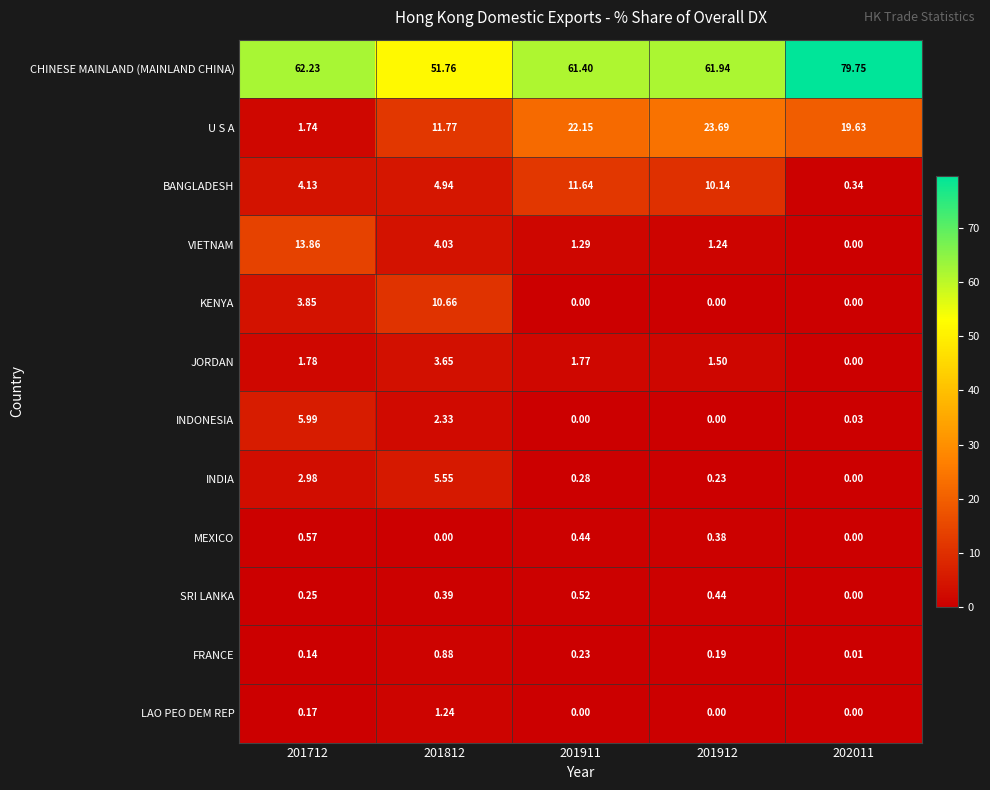

Is the value of CHINESE MAINLAND (MAINLAND CHINA) at 201911 greater than the value of BANGLADESH at 201812?

Yes